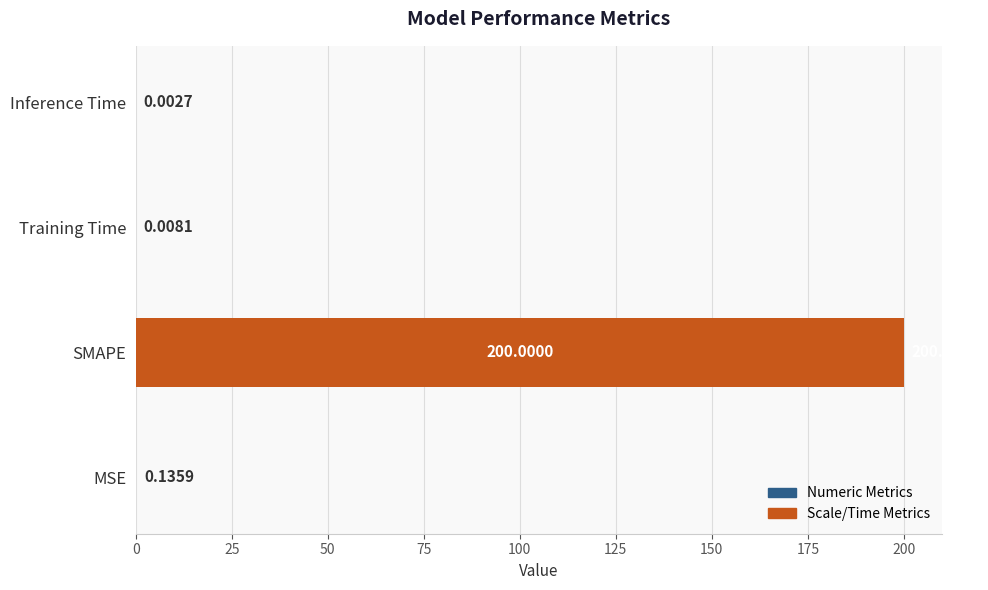

What is the sum of all values?

200.1